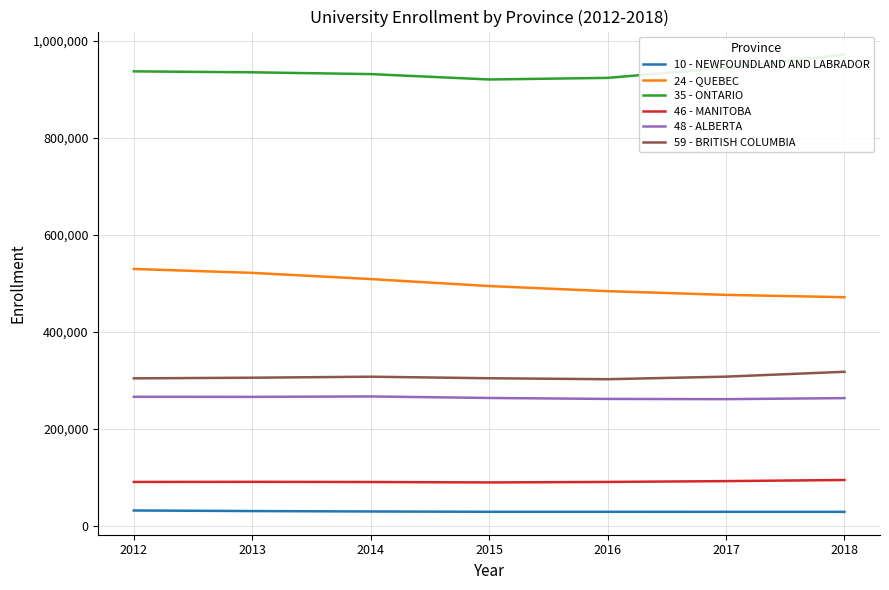

What are all the series names shown in the legend?

10 - NEWFOUNDLAND AND LABRADOR, 24 - QUEBEC, 35 - ONTARIO, 46 - MANITOBA, 48 - ALBERTA, 59 - BRITISH COLUMBIA